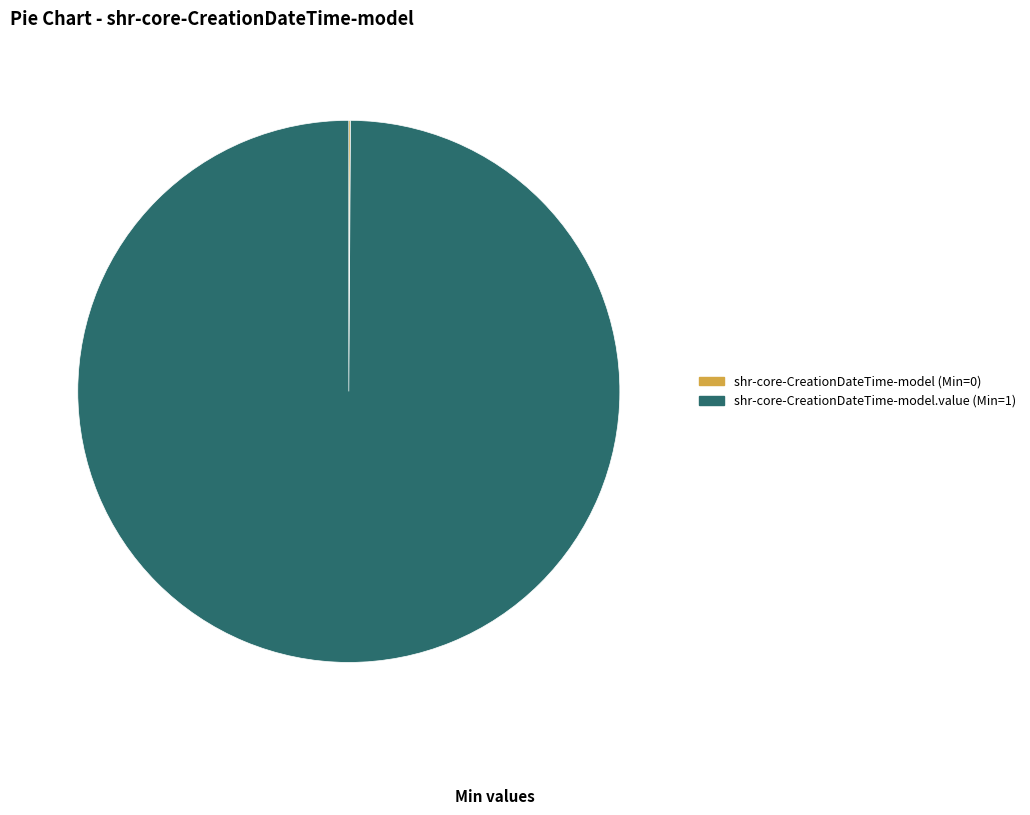

Does any single category account for the majority?

Yes